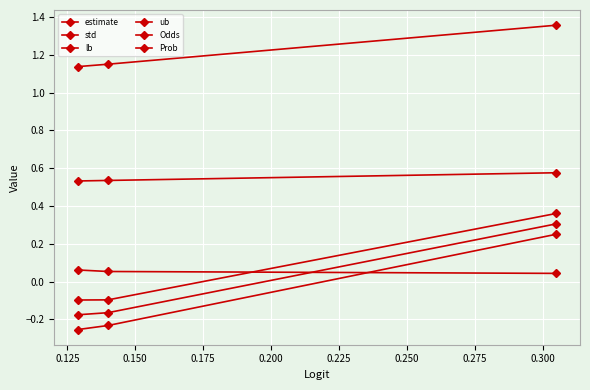

How many lines are shown in the chart?

6